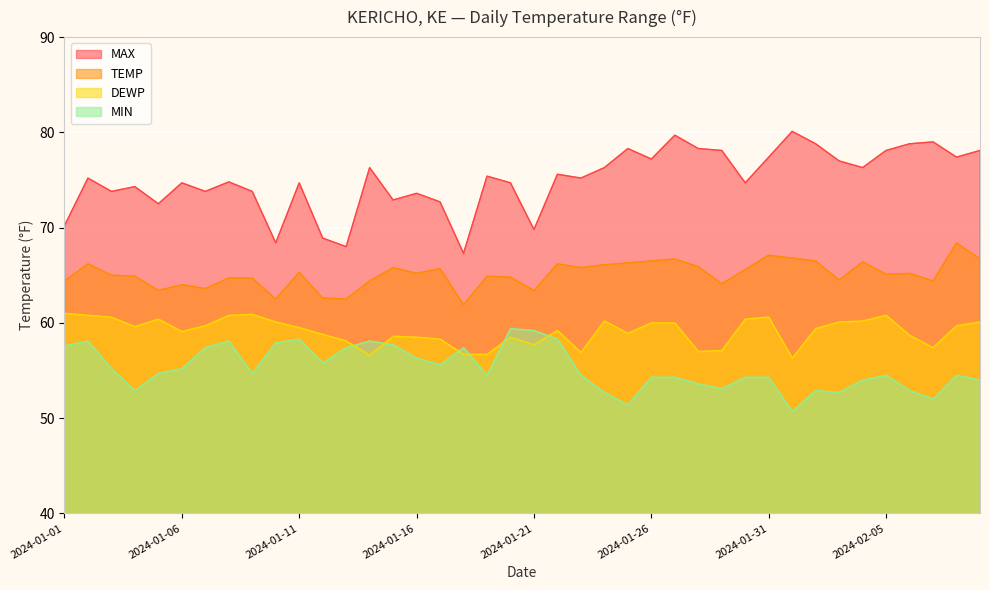

Is it true that TEMP equals 64.0 at 2024-01-06?

True